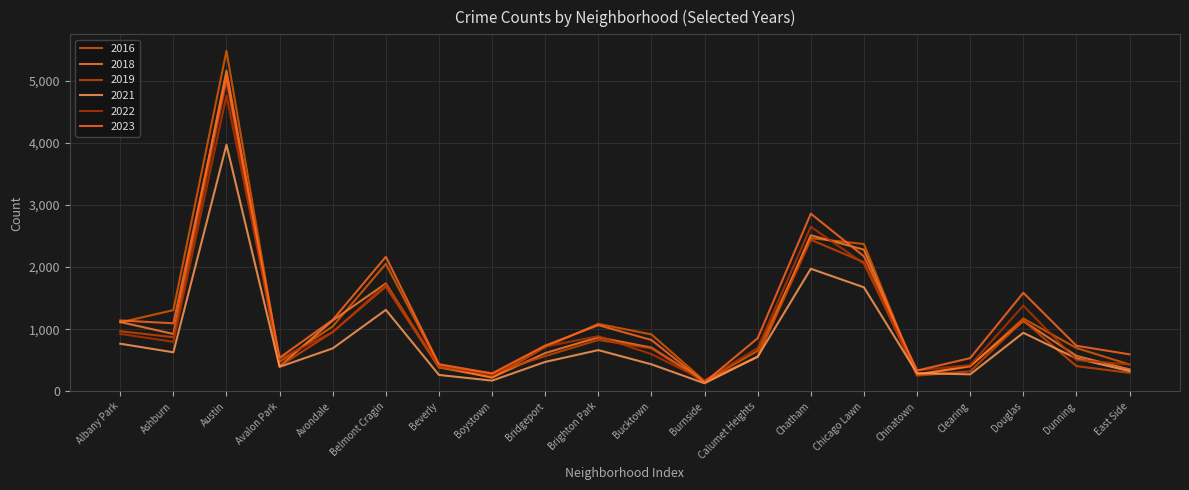

Does the chart have visible grid lines?

Yes